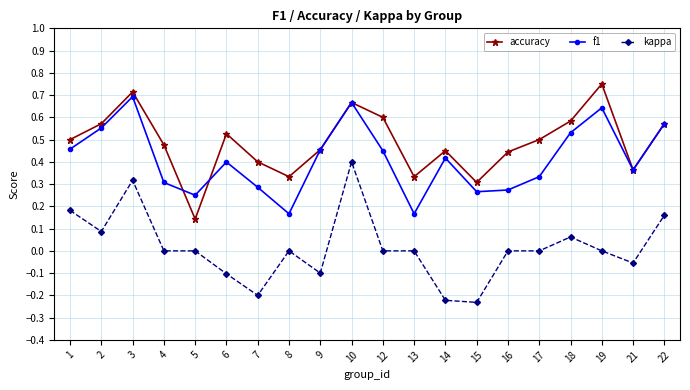

Which series changed the most between 10 and 19?

kappa